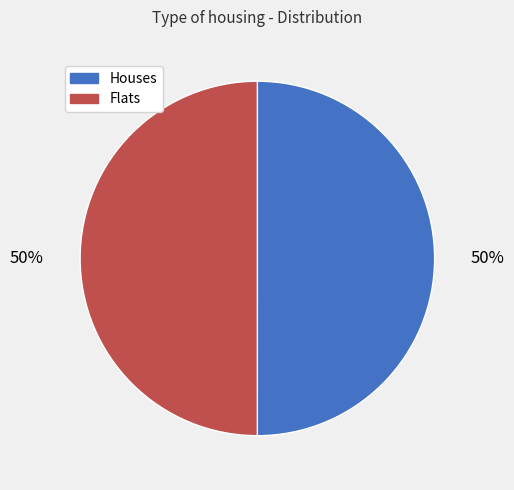

To the nearest percent, what is the average slice percentage?

50%